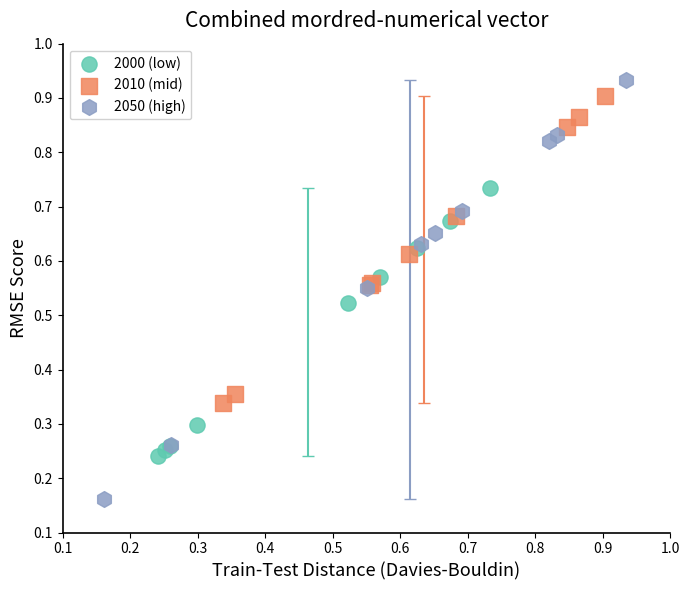

Which series has the largest Y range (max minus min)?

2050 (high)